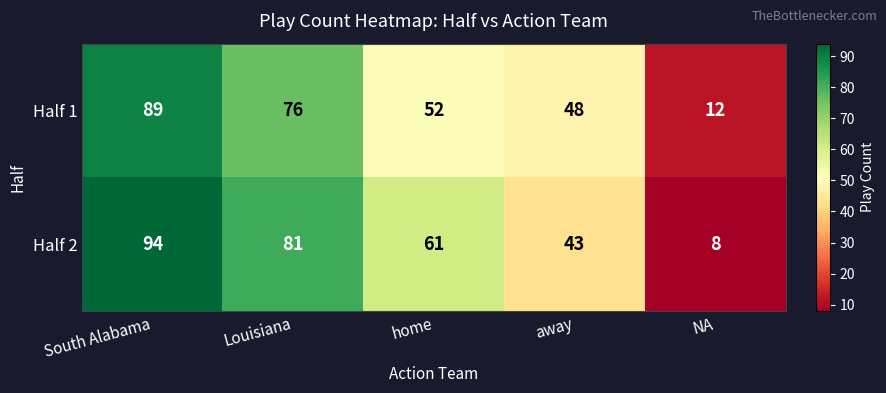

Between Louisiana and home, which series saw the biggest shift?

Half 1